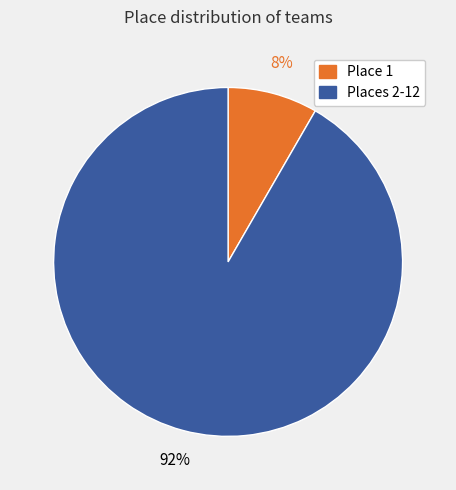

Is there any slice that represents more than half of the pie?

Yes